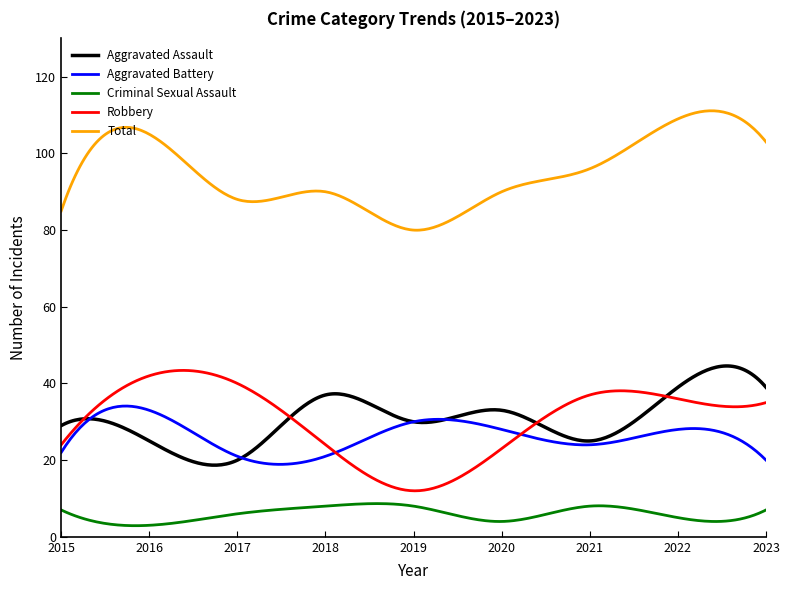

True or false: Aggravated Assault and Criminal Sexual Assault cross at least once.

False